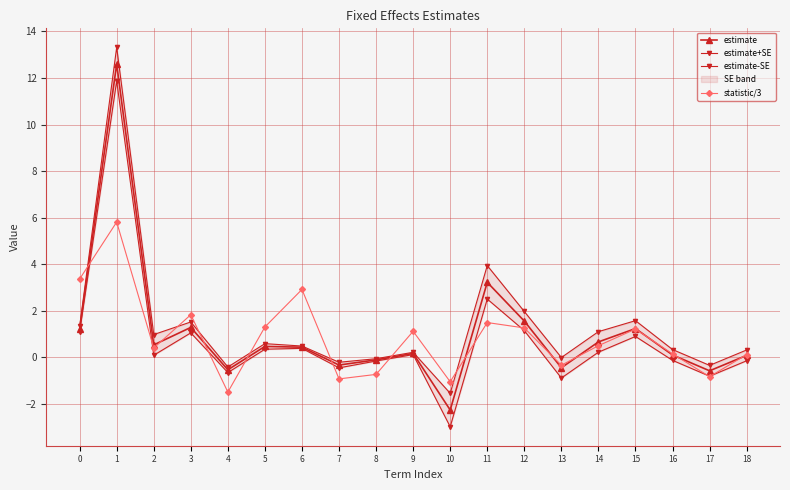

How many interior local peaks does the estimate series have?

6